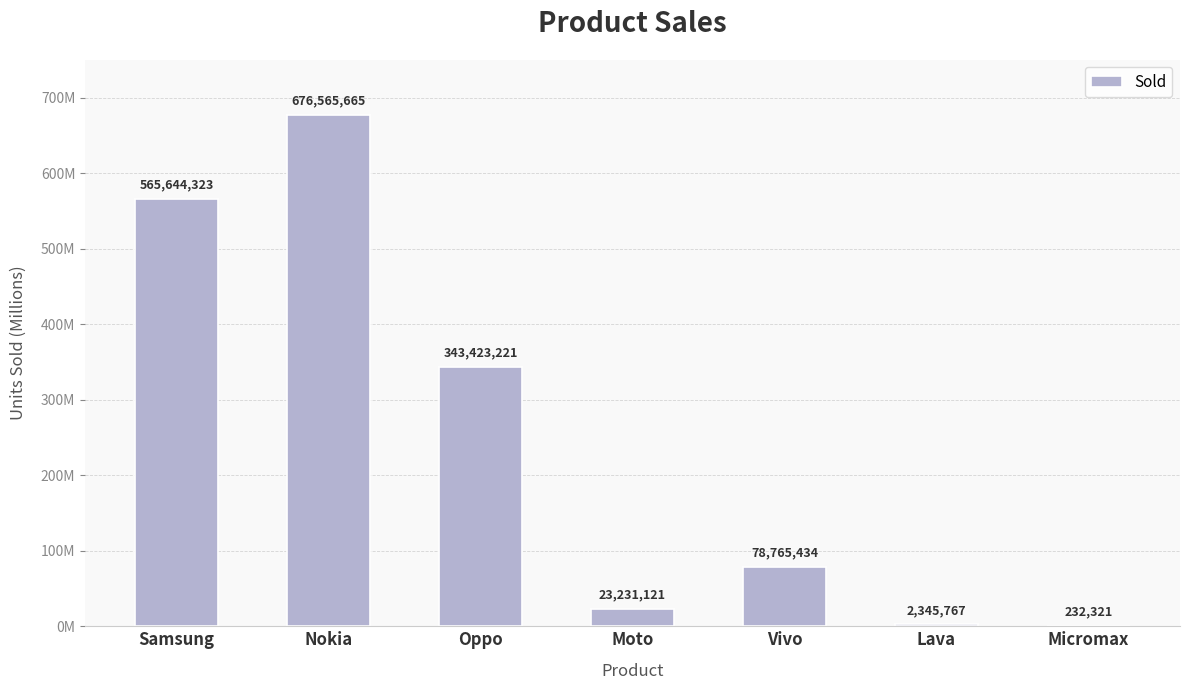

List the labels in order of value, smallest first.

Micromax, Lava, Moto, Vivo, Oppo, Samsung, Nokia